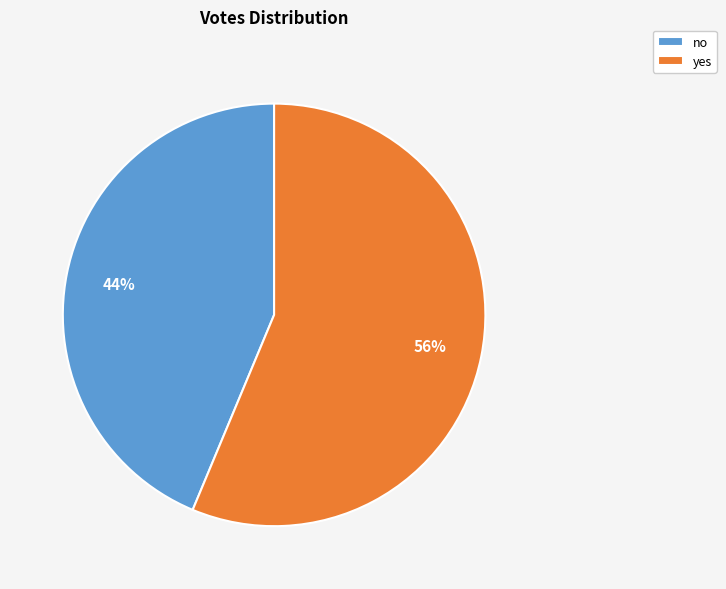

To the nearest percent, what is the average slice percentage?

50%